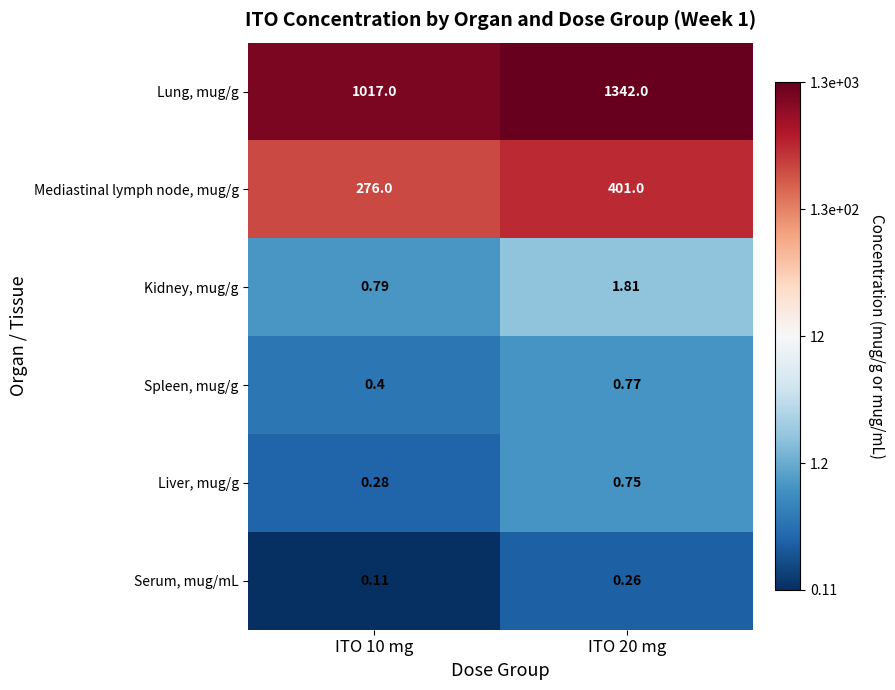

What is the total value across all series at ITO 10 mg?

1294.6